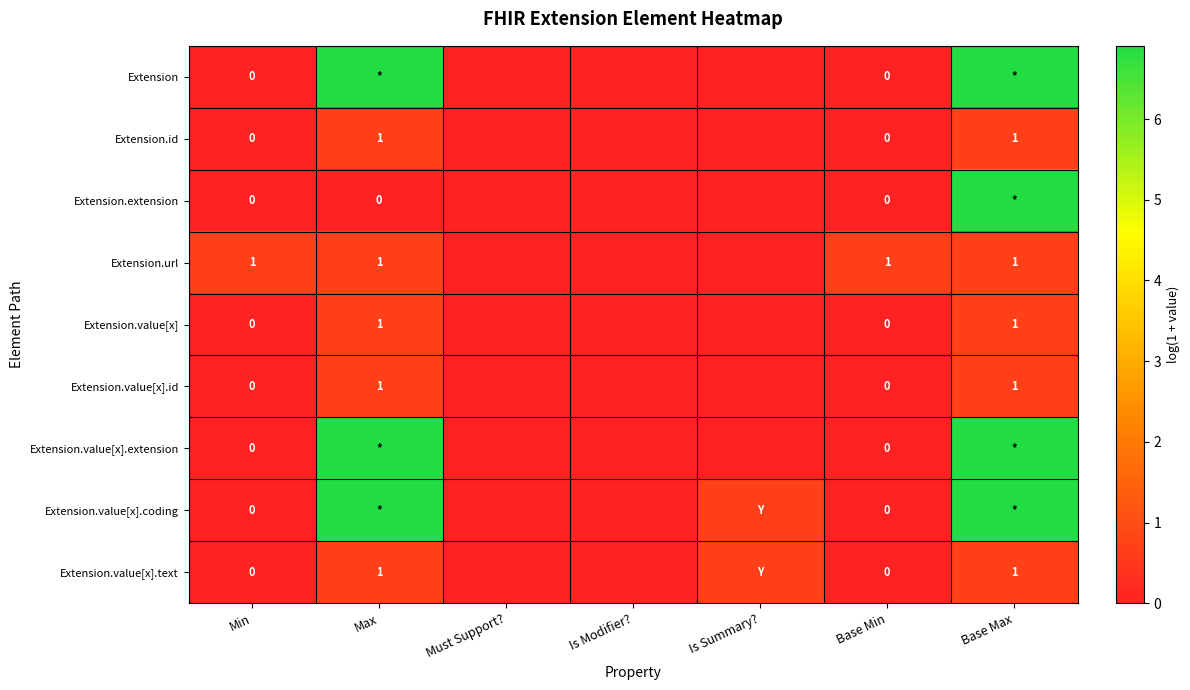

Is the value of Extension.id at Base Min greater than the value of Extension.url at Base Min?

No